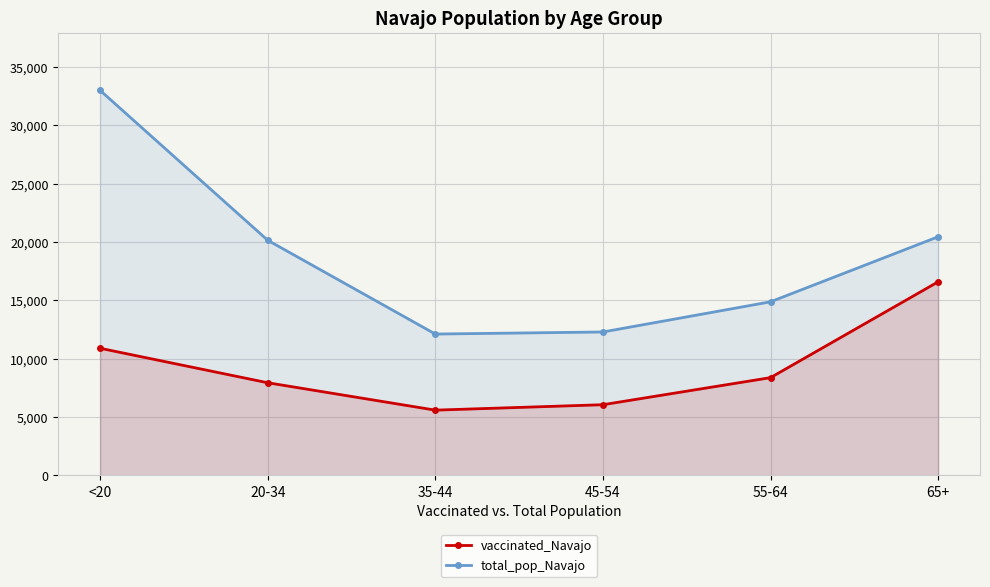

What is the label of the 5th point from the right?

20-34